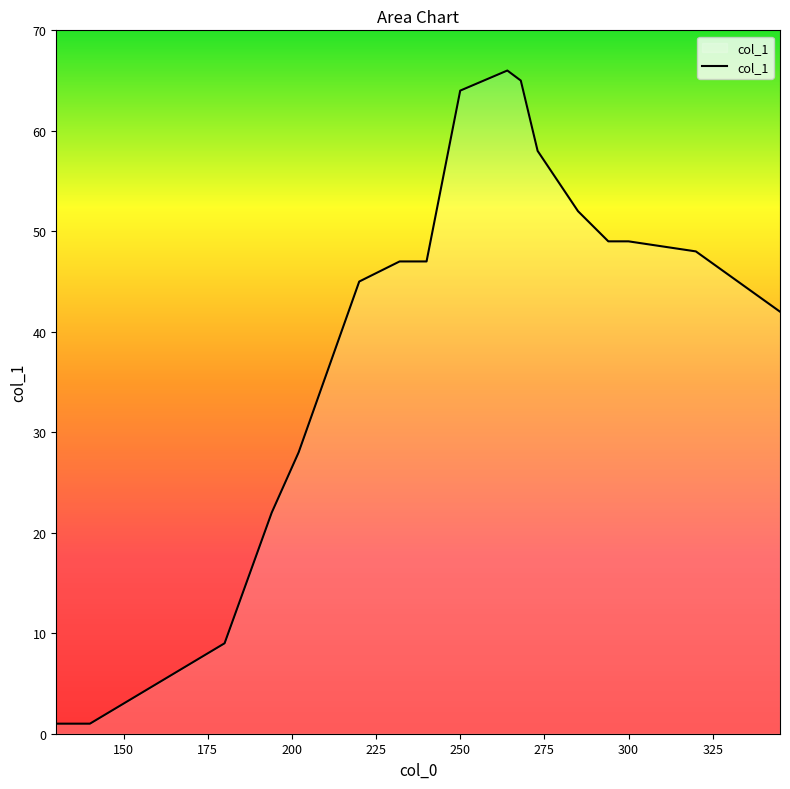

What is the difference between the maximum and minimum values?

65